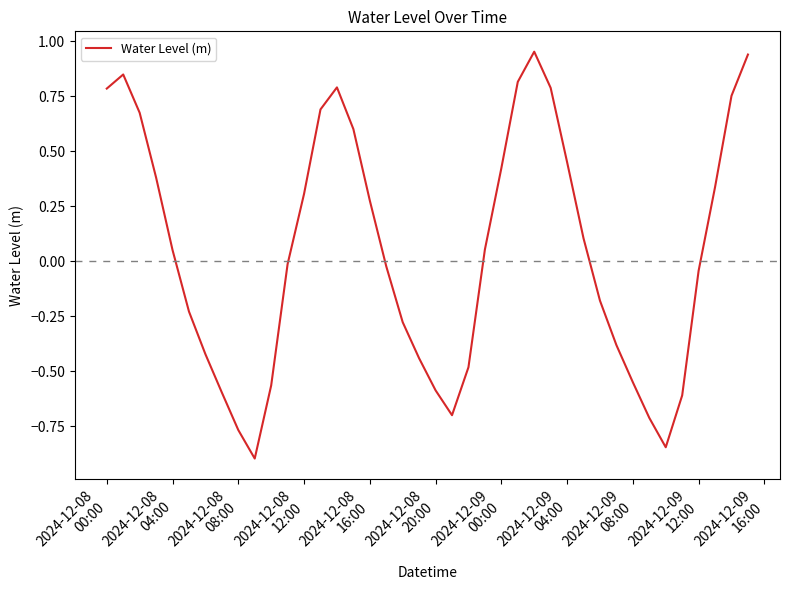

How many interior local valleys (lower than both neighbors) does the data have?

3